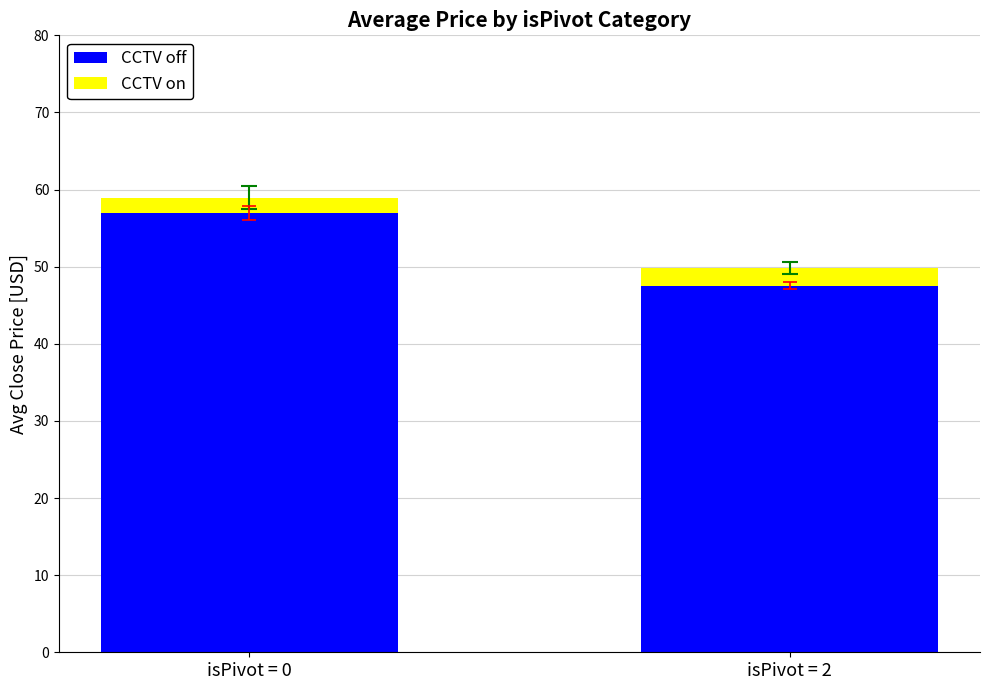

At which category is the sum across all series the highest?

isPivot = 0